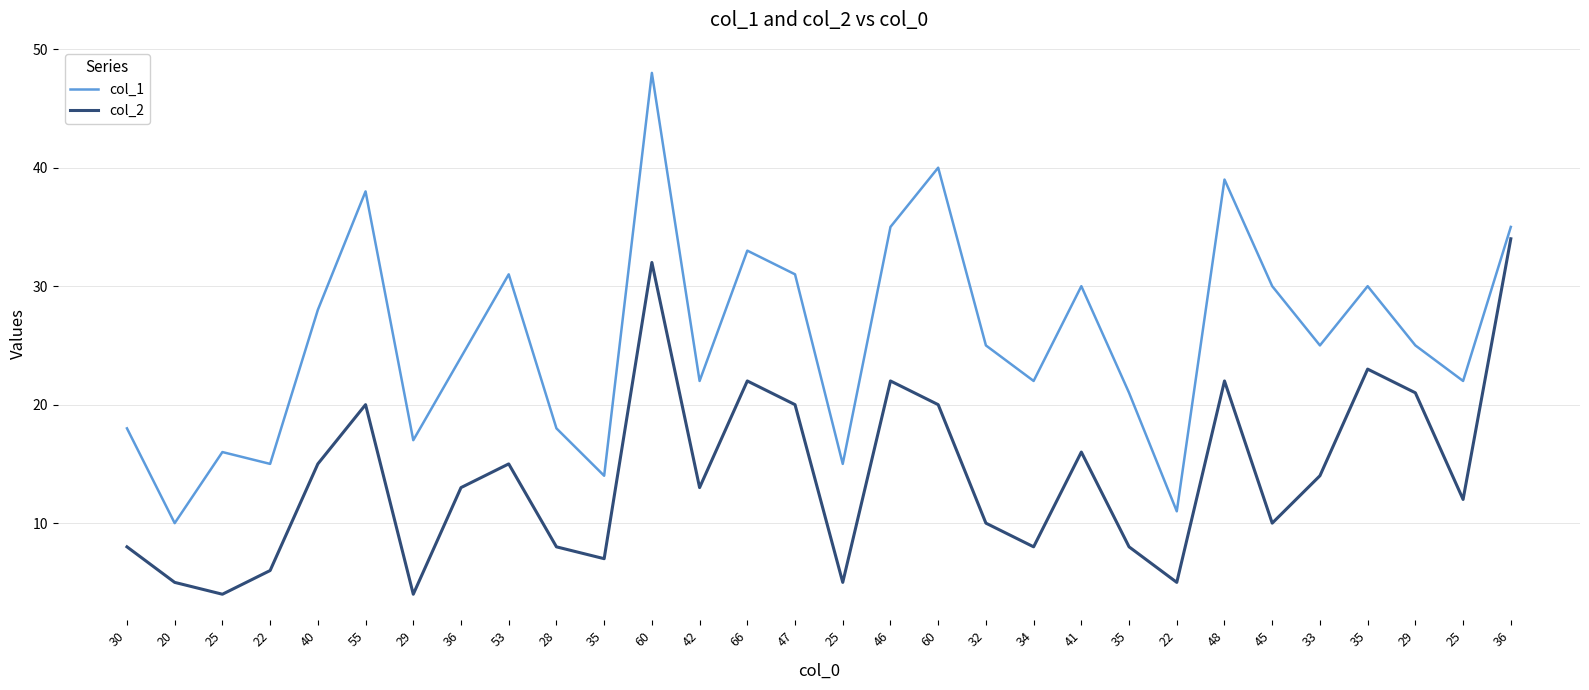

Which label corresponds to the largest value in the chart?

60